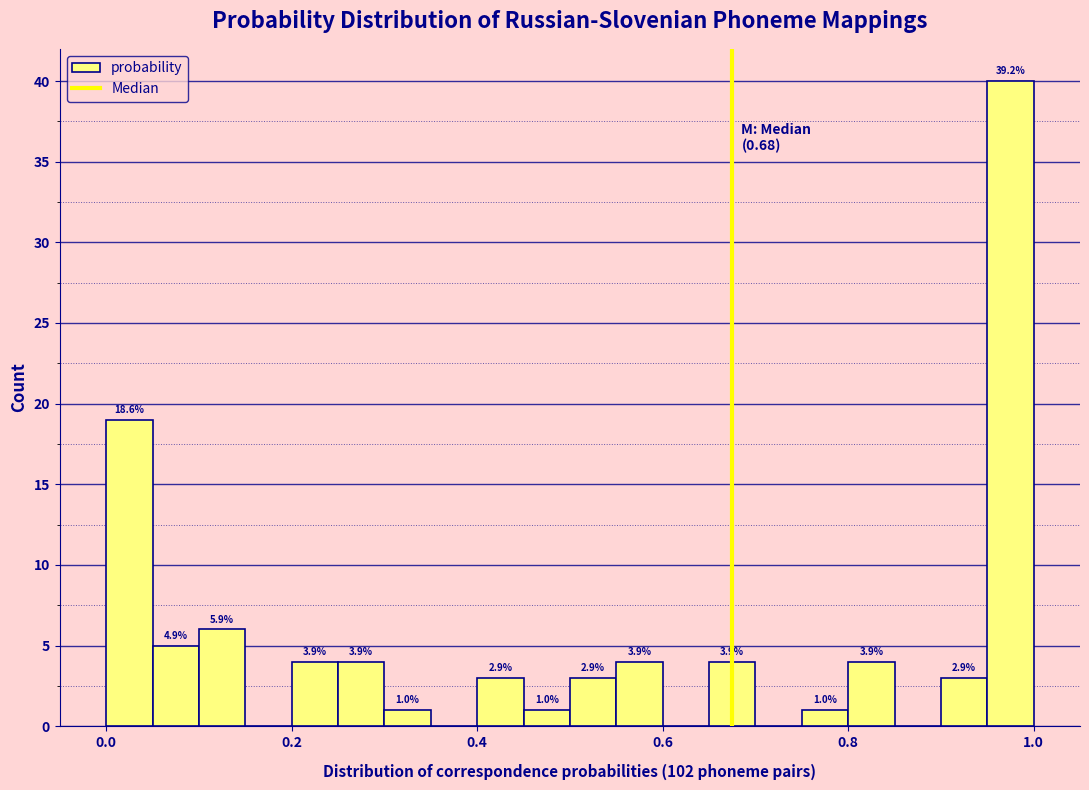

Around what value on the x-axis is the tallest bar? Give the approximate position of its centre, as read against the axis.

0.98